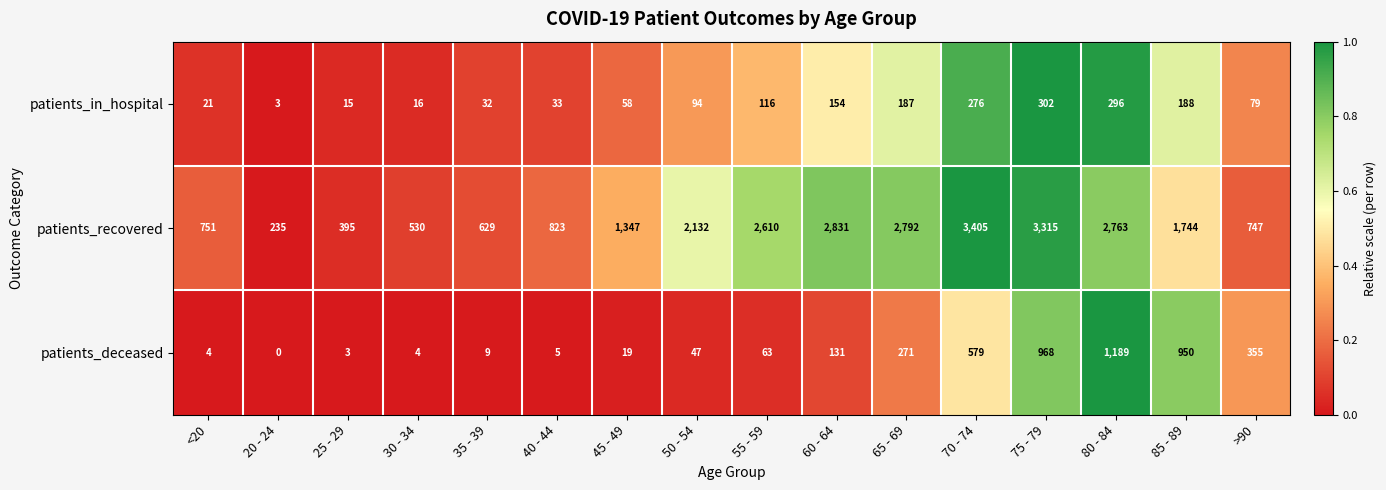

Where is patients_in_hospital nearest to the value 152?

60 - 64